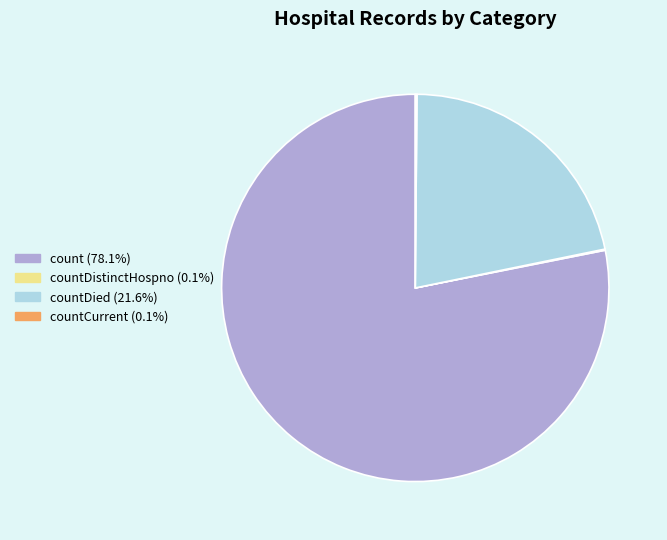

Is there any slice that represents more than half of the pie?

Yes